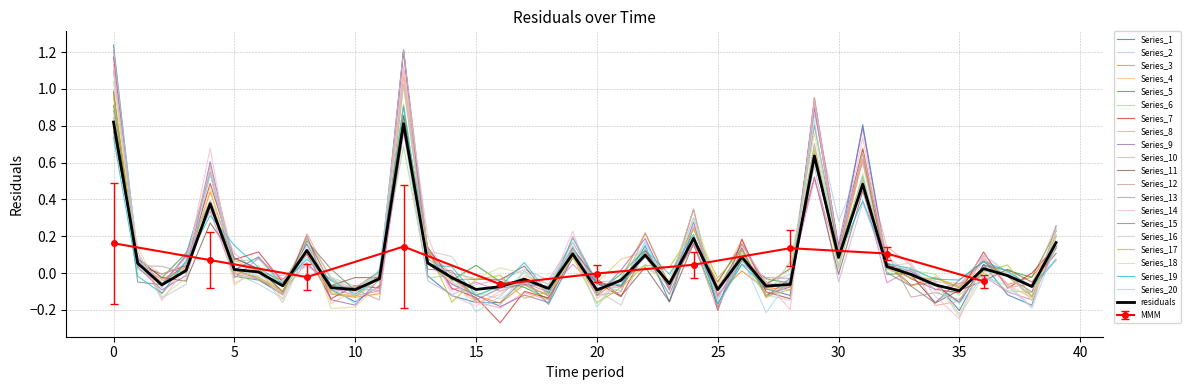

What is the sum of the residuals values at 14.0 and 10.0?

-0.1